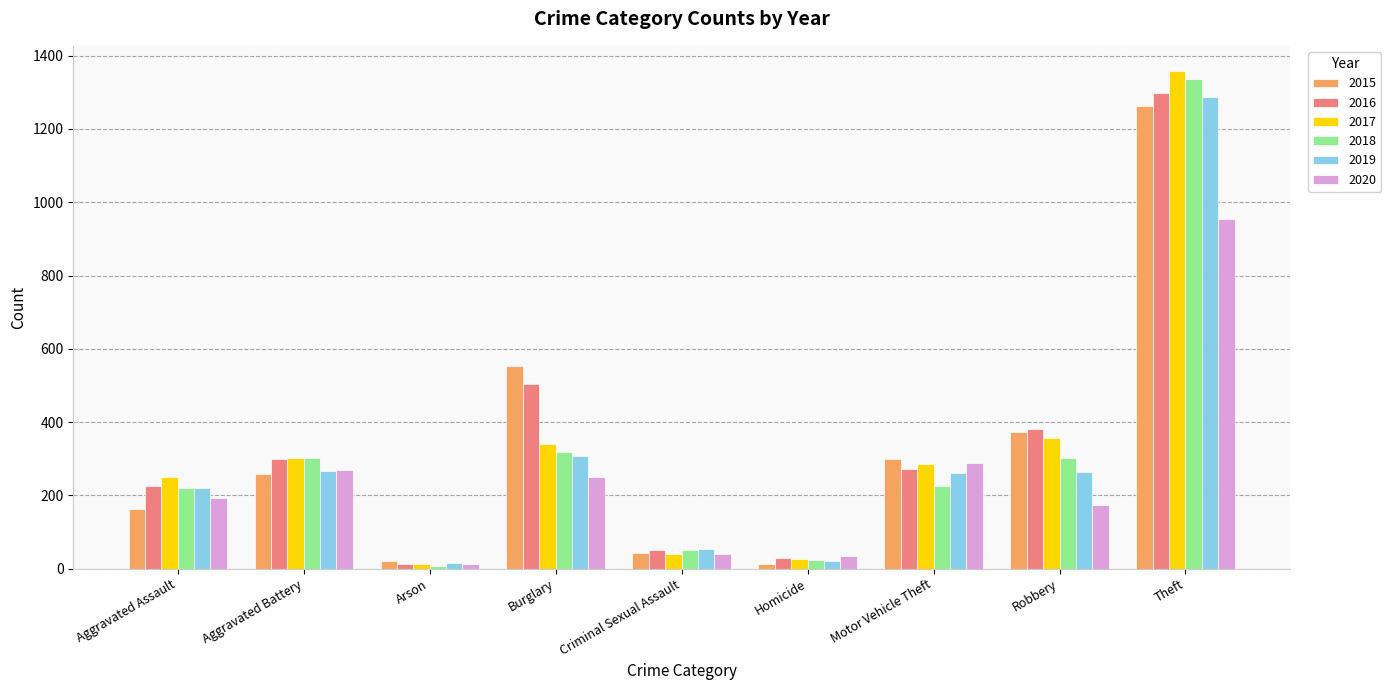

True or false: 2020 has a value of 192 at Theft.

False